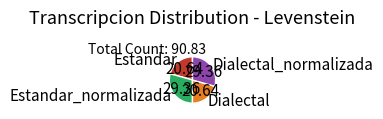

Is Estandar the majority of the pie?

No